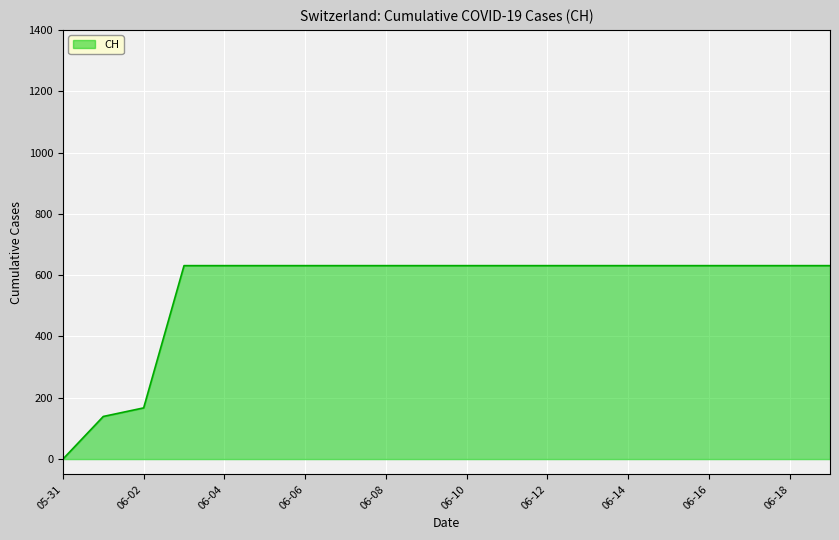

What is the maximum value shown in the chart?

631